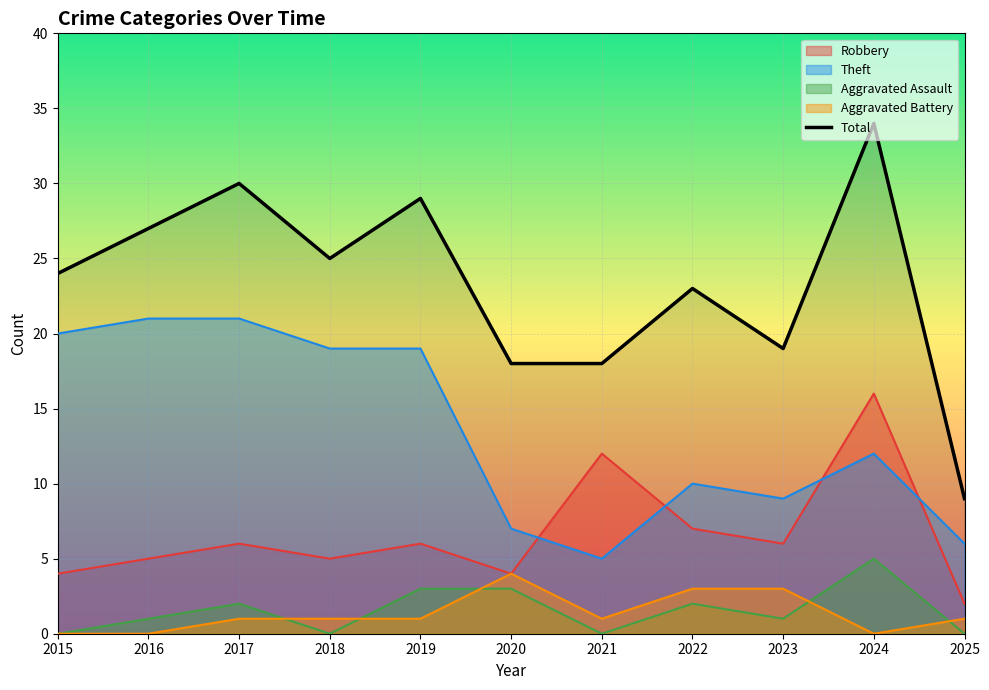

Where is the first local minimum?

2018